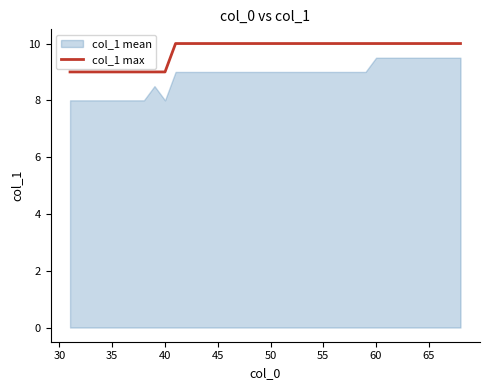

True or false: col_1 max has a value of 3 at 60.

False